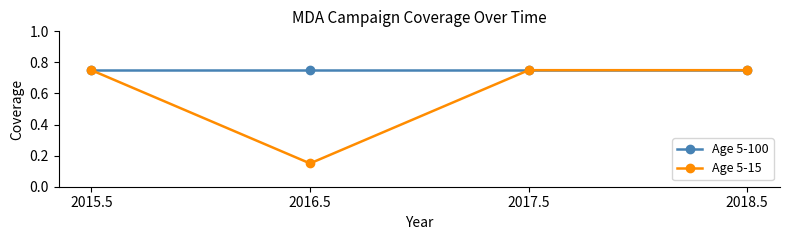

The value of Age 5-100 at 2015.5 is 0.2. True or false?

False